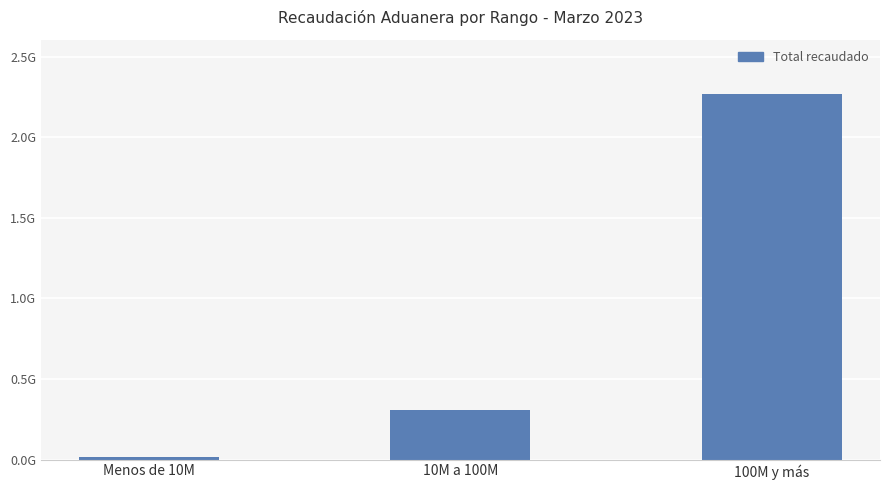

What is the sum of all values?

2588131498